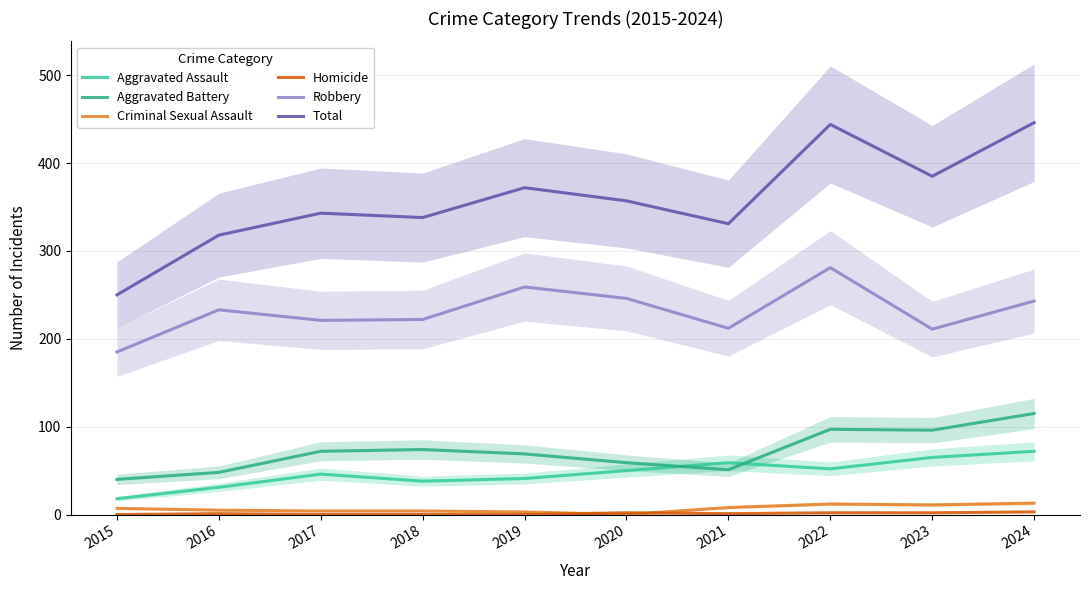

Which series has the largest total across all categories?

Total